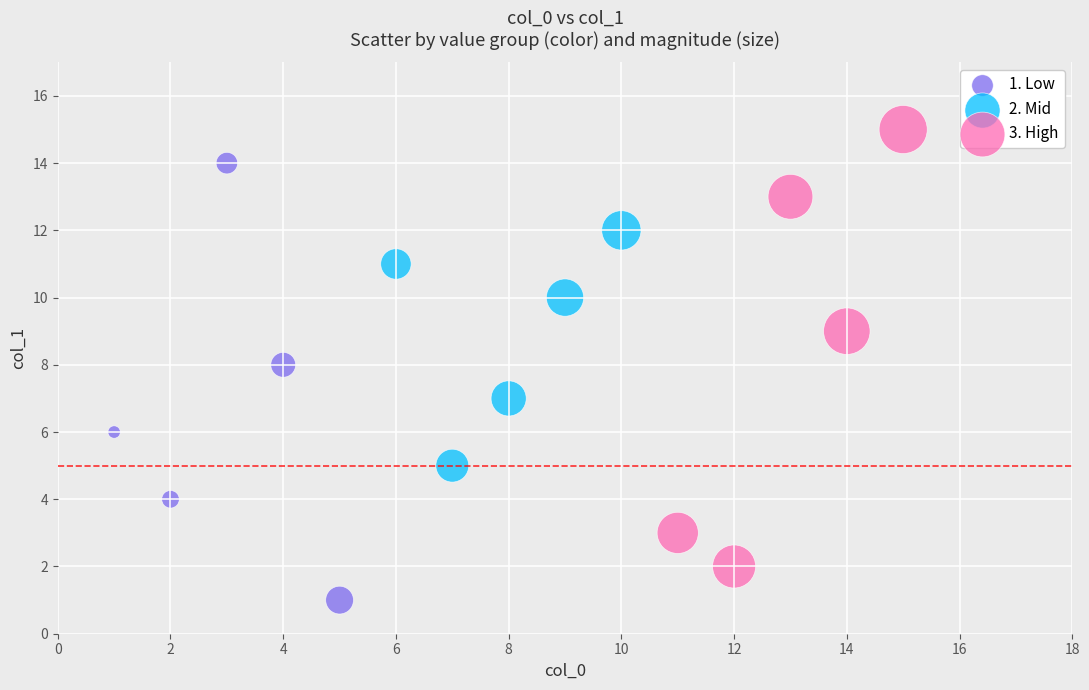

Which series contains the lowest Y value?

1. Low